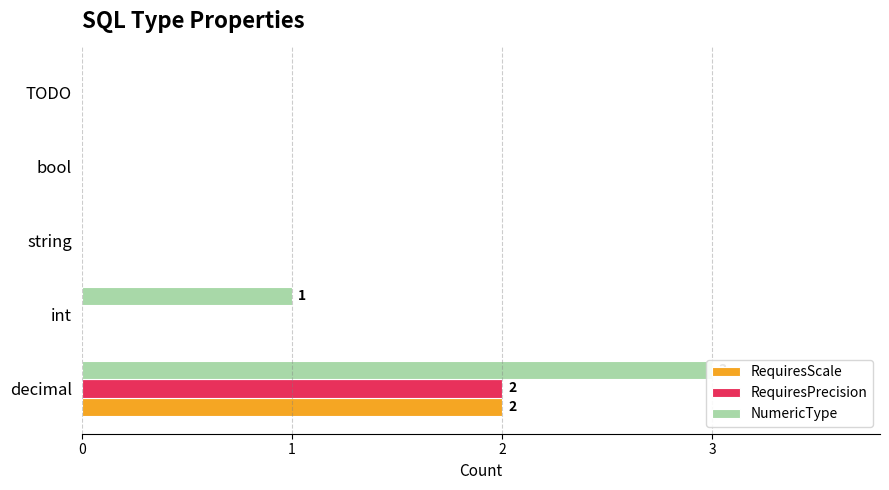

Which series changed the most between decimal and TODO?

NumericType